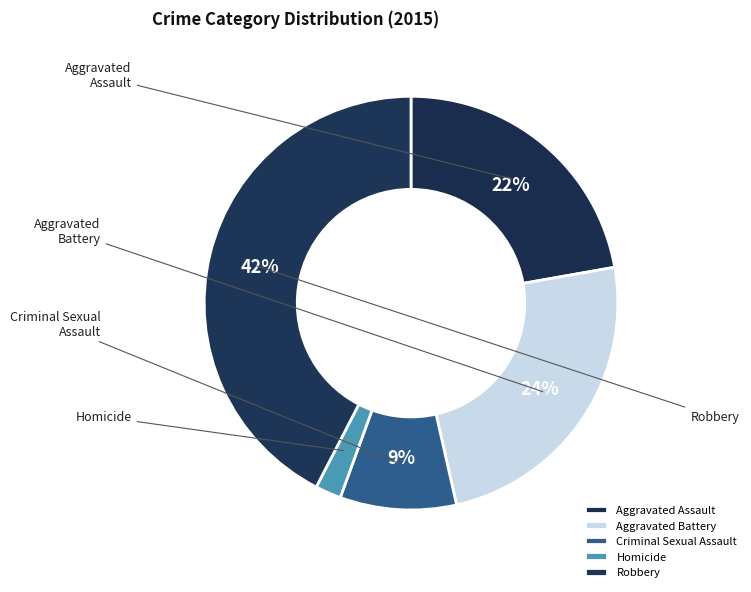

What is the change in value from Aggravated Battery to Robbery?

+18